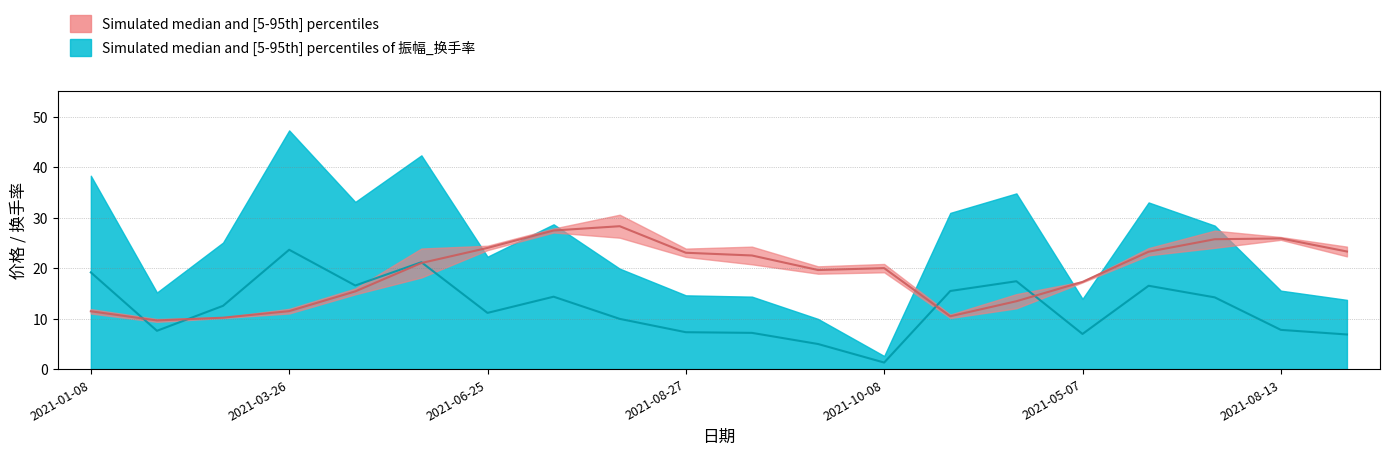

Read the 收盘 value at 2021-05-28.

21.0